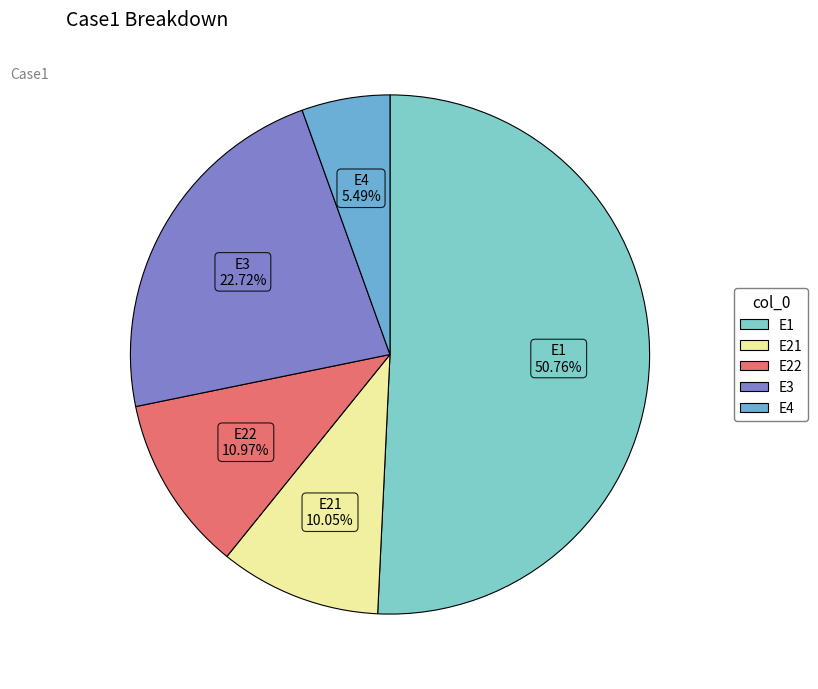

True or false: E3 accounts for 37% of the total.

False